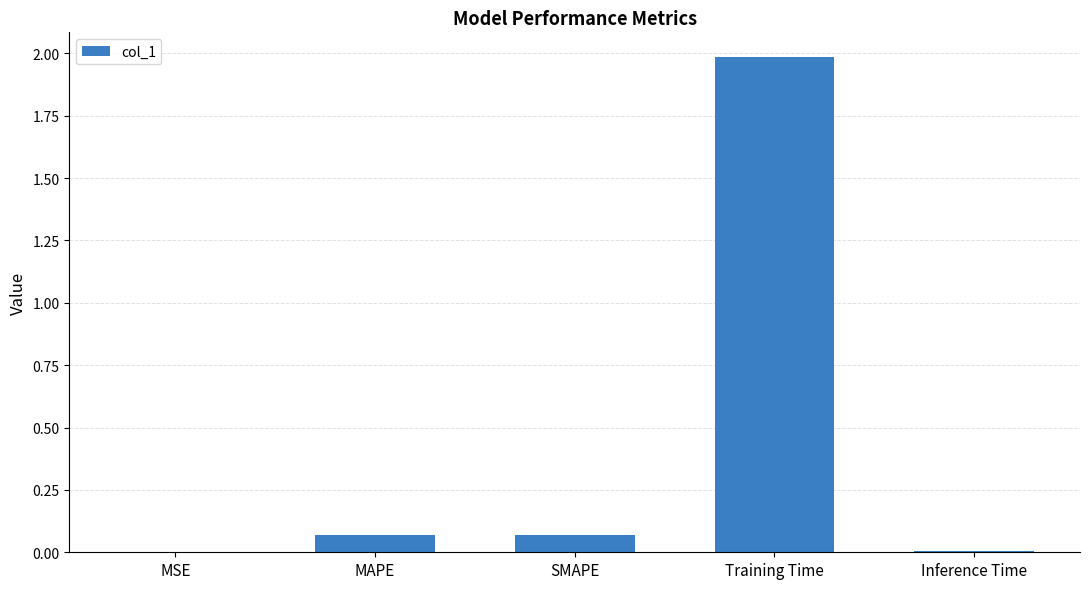

True or false: the data shows 2.0 at Training Time.

True